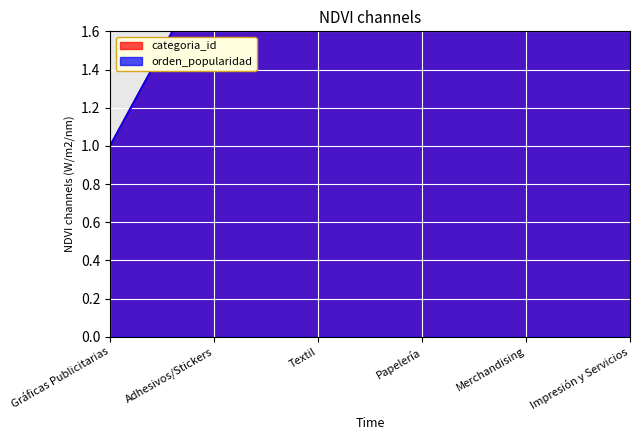

How many lines are shown in the chart?

2